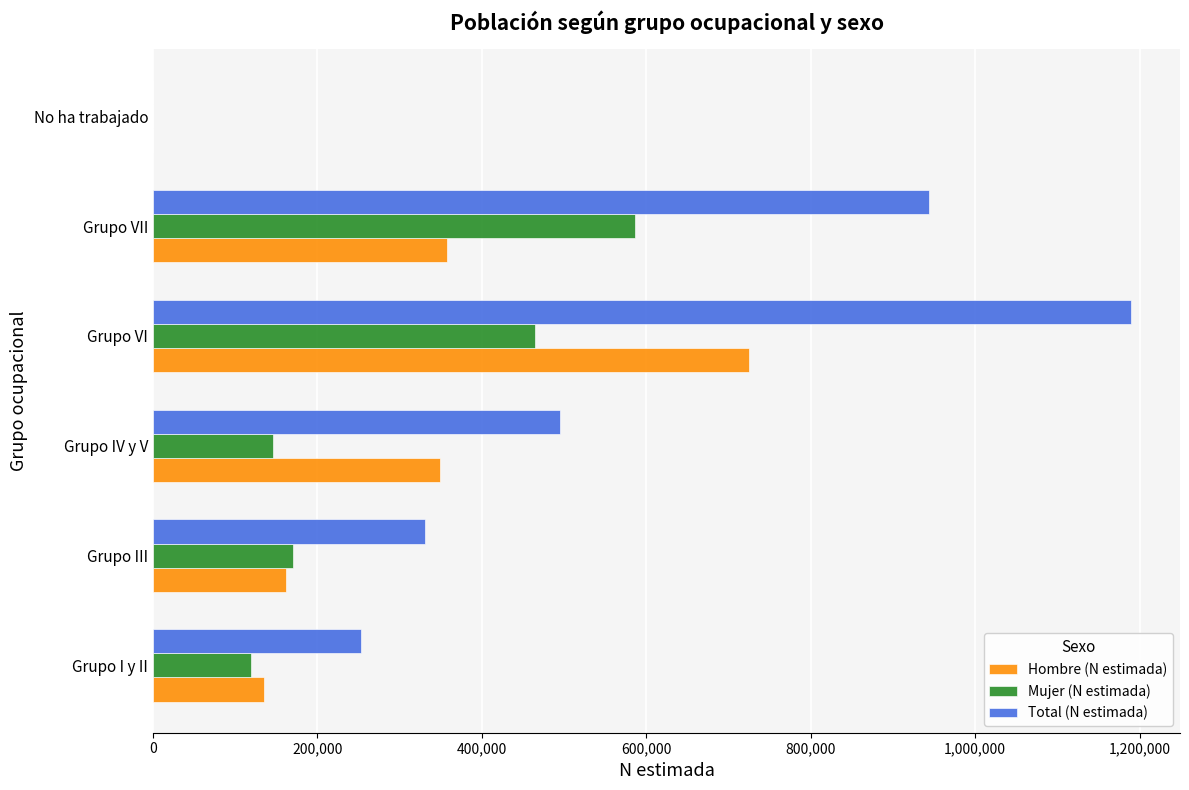

What is the highest value of the Total (N estimada) series?

1189621